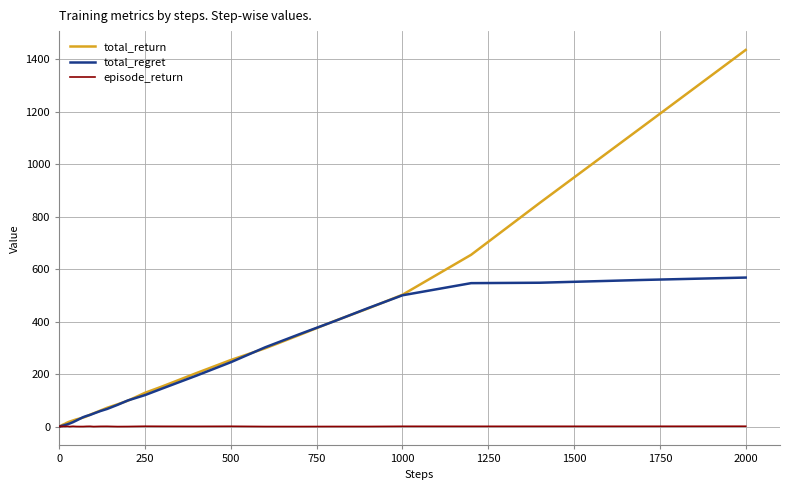

What is the maximum value shown in the chart?

1436.1